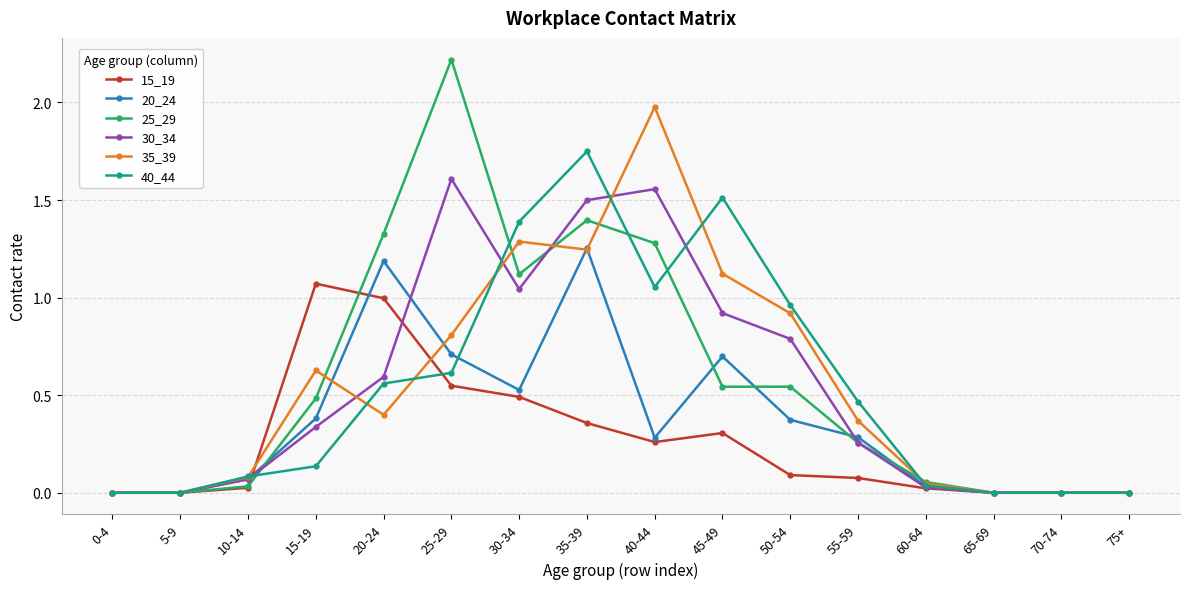

What is the sum of the 35_39 values at 20-24 and 55-59?

0.8